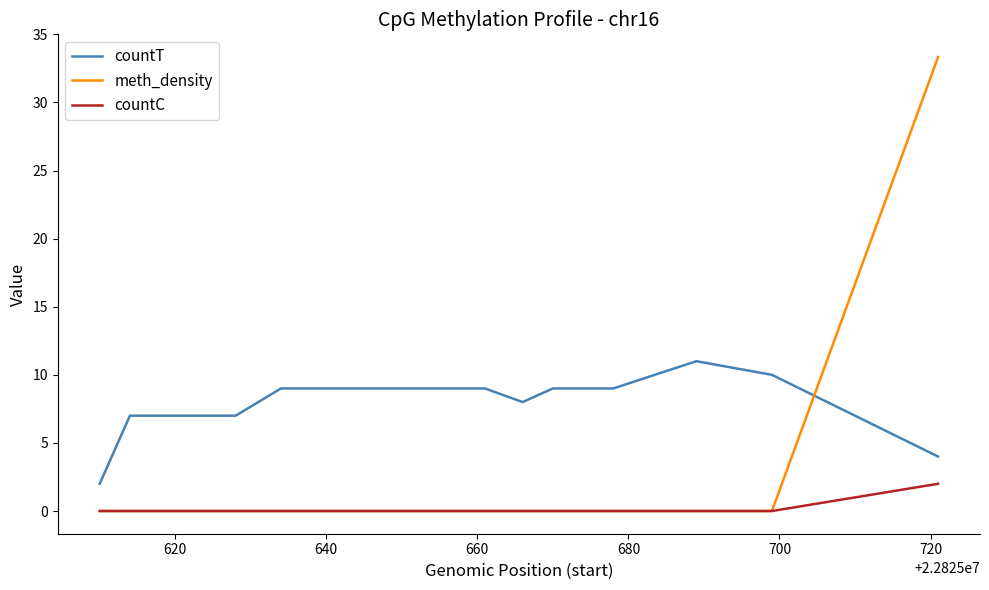

List the series in order of their peak value, lowest first.

countC, countT, meth_density